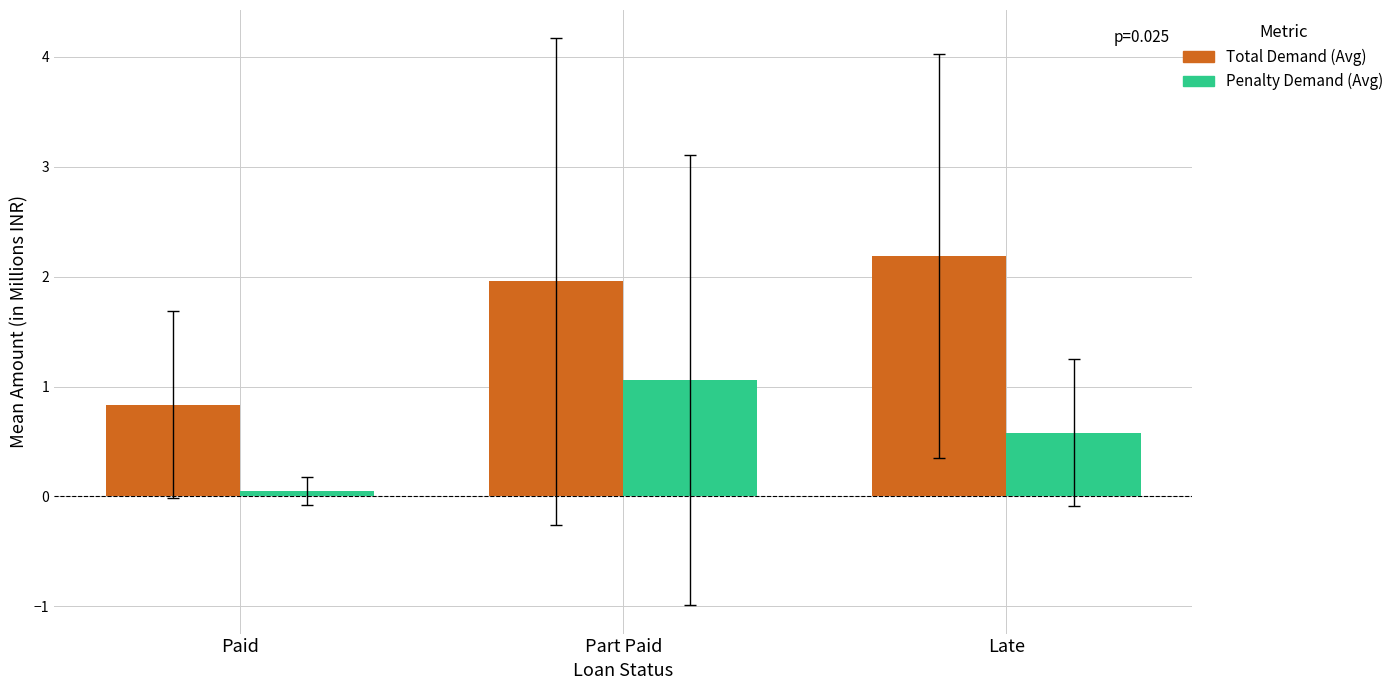

At how many categories does at least one series exceed 0?

3